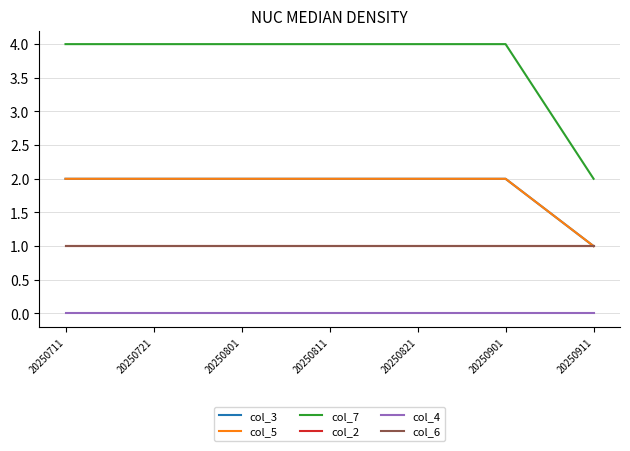

True or false: col_4 and col_3 cross at least once.

False